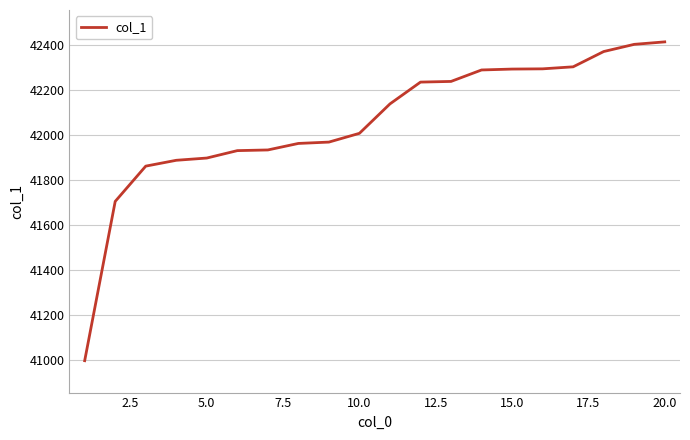

What is the maximum value shown in the chart?

42414